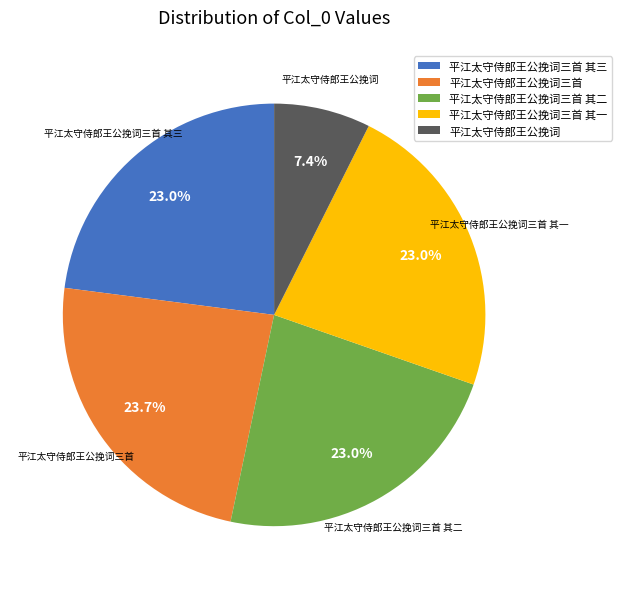

True or false: 平江太守侍郎王公挽词 accounts for 7% of the total.

True